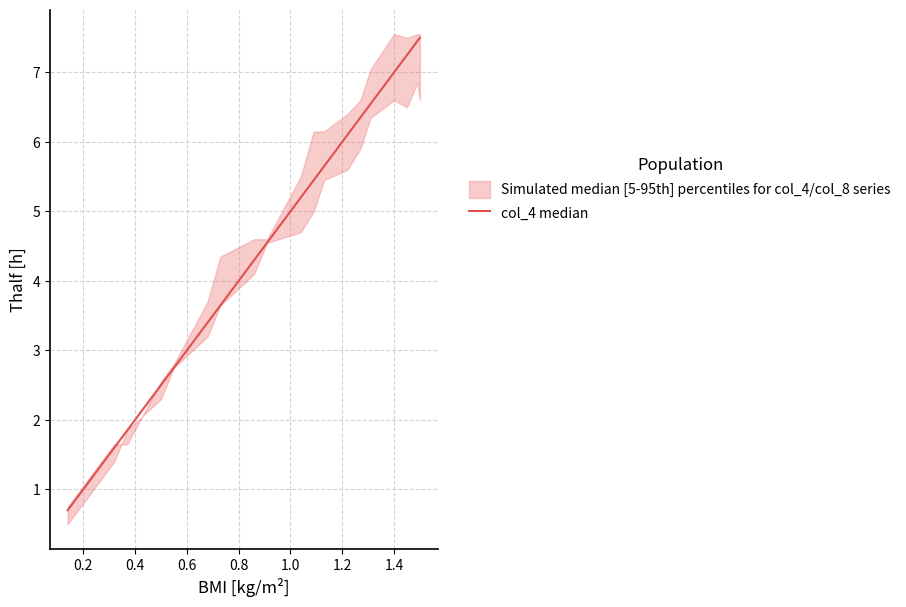

What is the greatest value displayed?

7.5